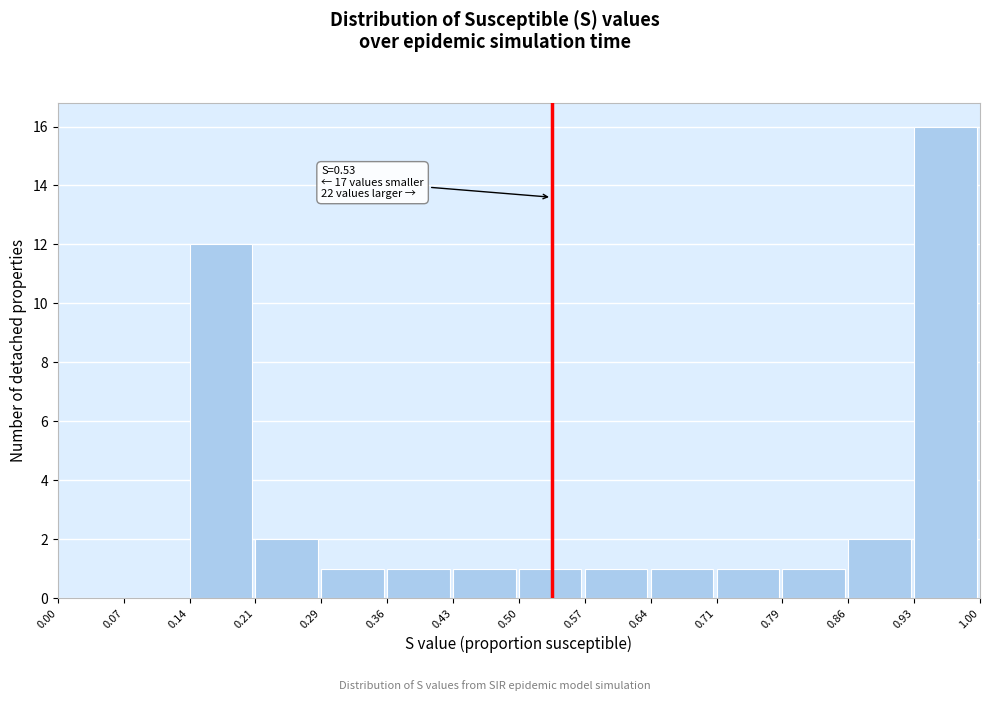

Over which range of the x-axis is the bar tallest?

0.93 to 1.00